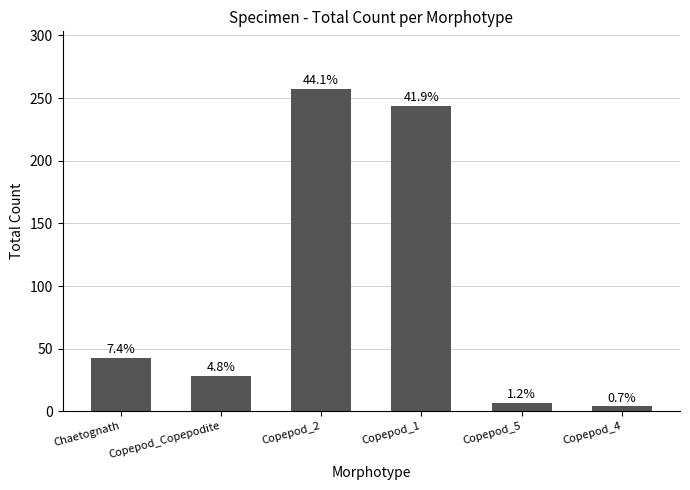

How many bars are there in total?

6